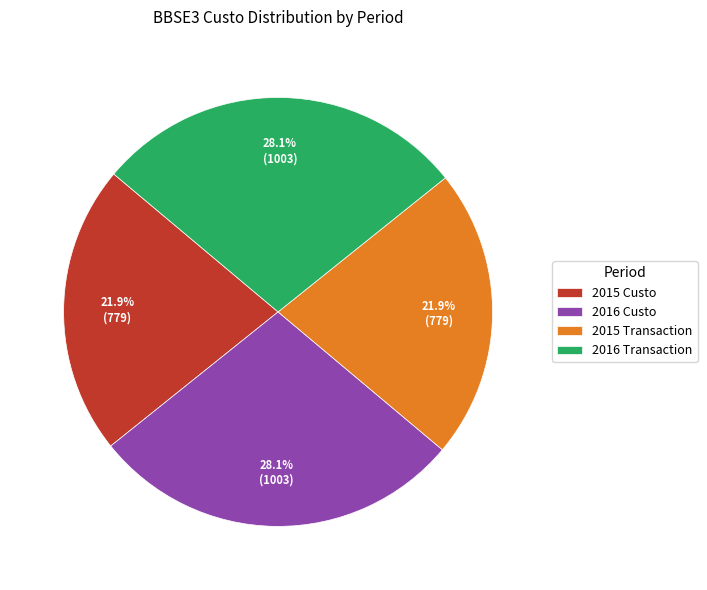

What portion of the pie excludes 2016 Transaction?

71.9%